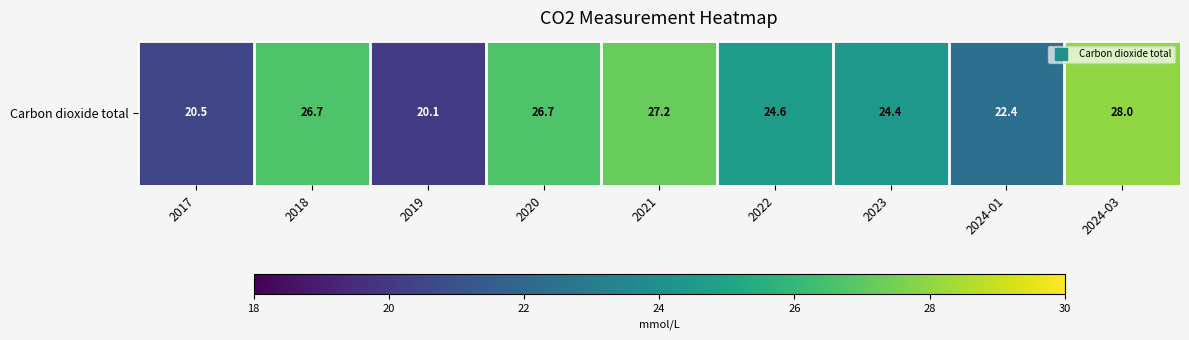

What is the difference between the maximum and minimum values?

7.9